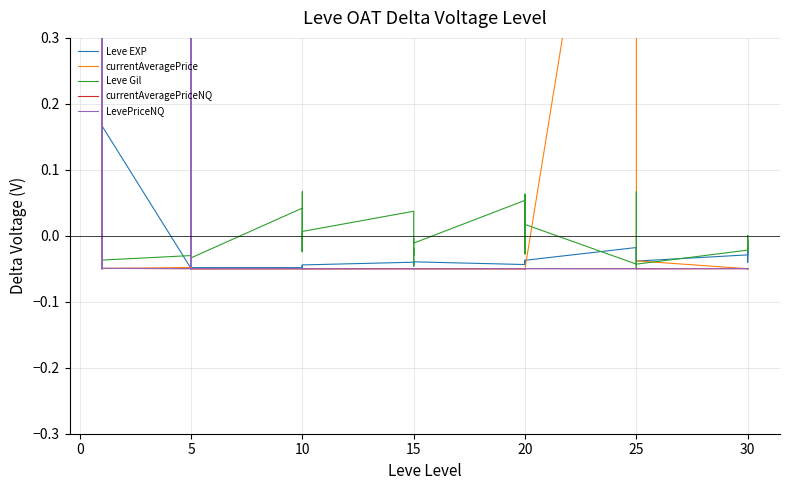

How many times do Leve EXP and Leve Gil cross each other?

8